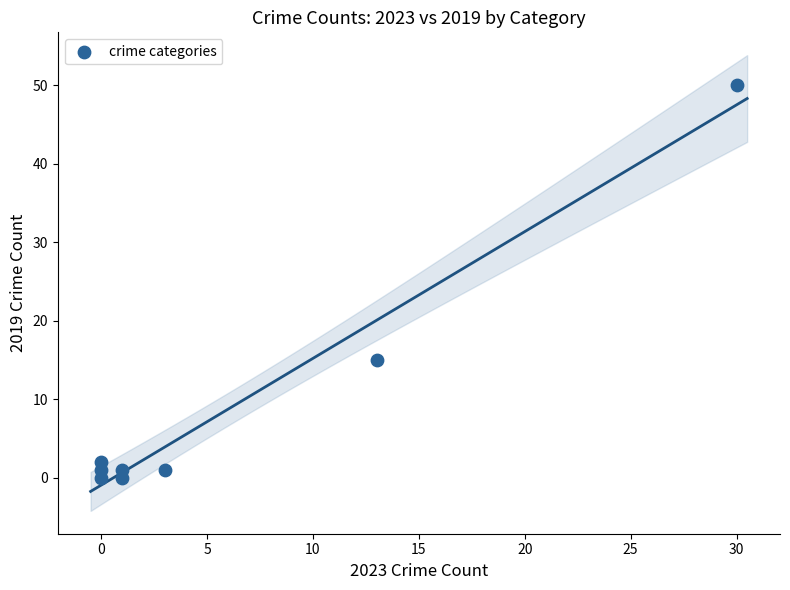

What is the range of X values (max minus min)?

30